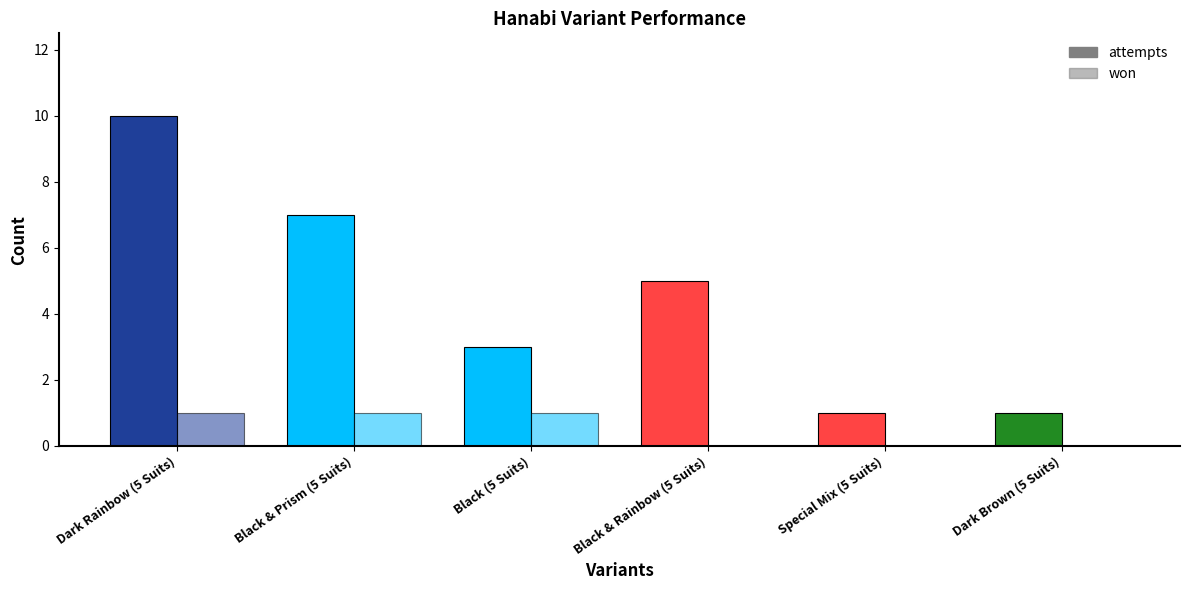

List the series in order of their peak value, lowest first.

won, attempts